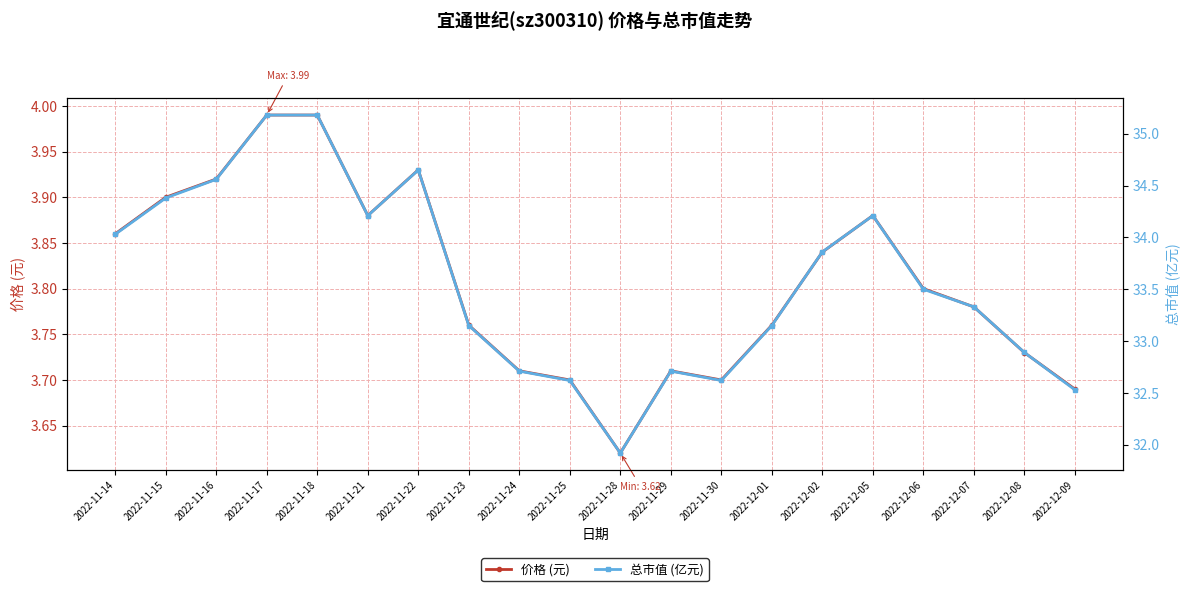

Rank the series at 2022-11-16 from highest to lowest value.

总市值 (亿元), 价格 (元)